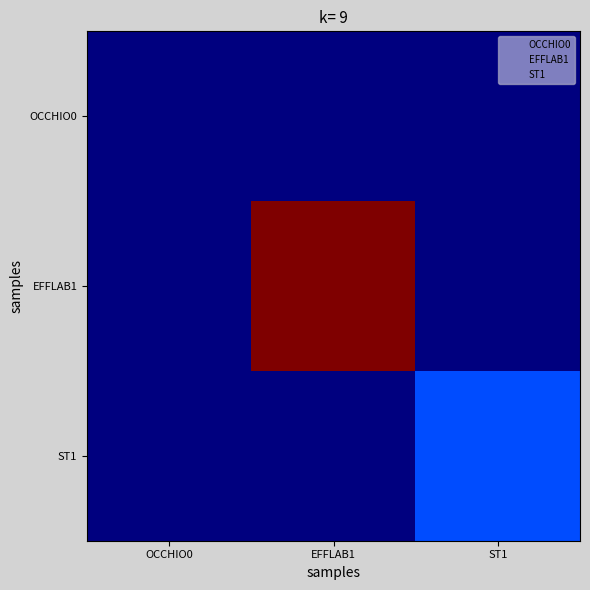

Which has a higher value, OCCHIO0 or EFFLAB1?

OCCHIO0